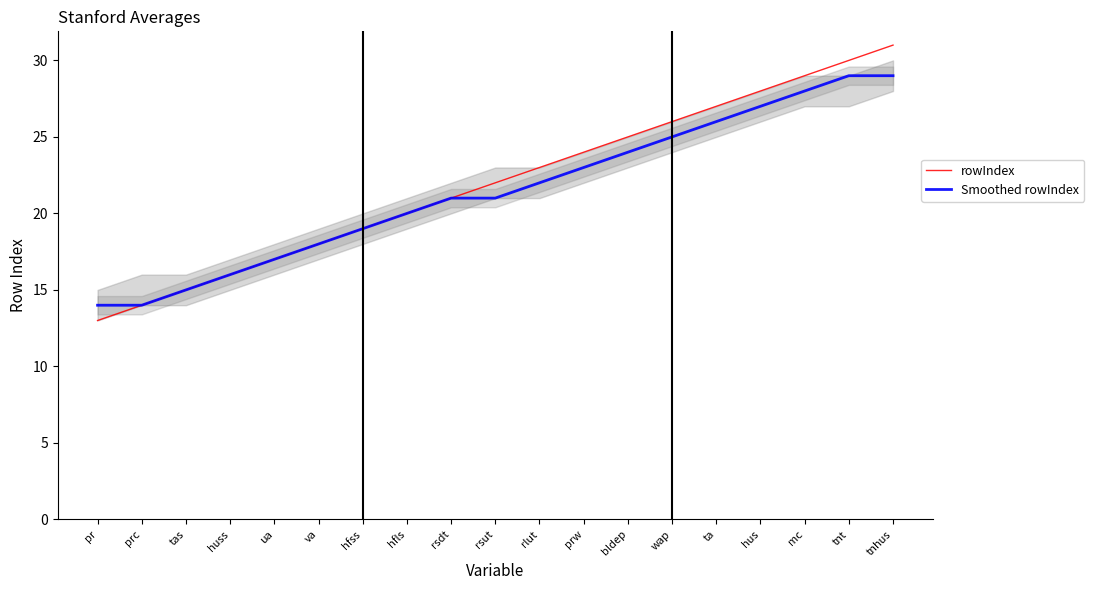

Where does the Smoothed rowIndex series first go above 21?

rlut